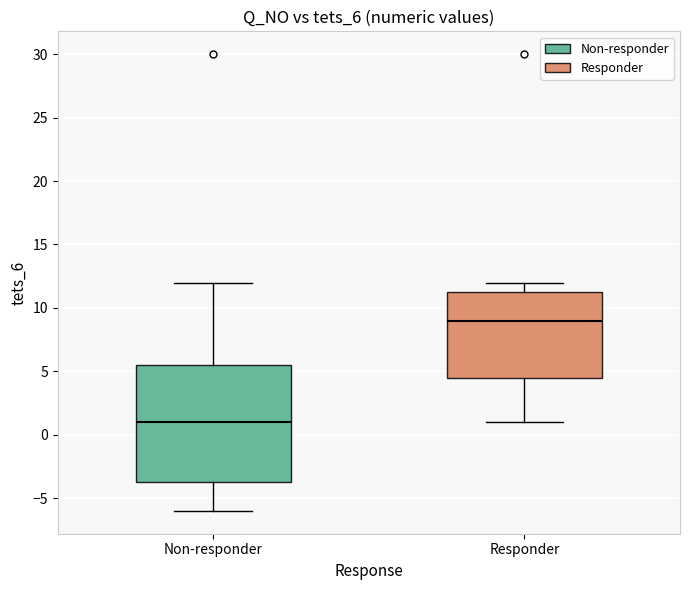

Reading left to right, read every box against the y-axis: the position of its median line, the range the box covers, and the ends of its whiskers. The values are not printed on the chart, so give them approximately, as read against the axis.

Non-responder: median 1.0, box -3.5 to 5.5, whiskers -6.0 to 12.0
Responder: median 9.0, box 4.5 to 11.5, whiskers 1.0 to 12.0